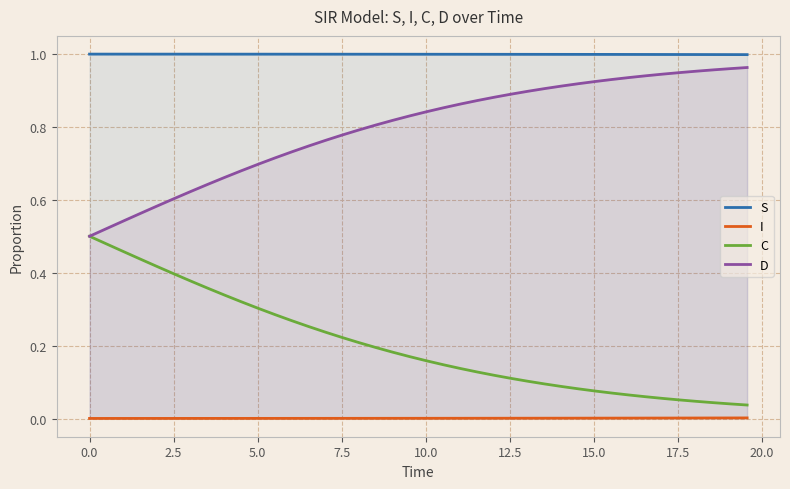

List the series in order of their overall mean, lowest first.

I, C, D, S